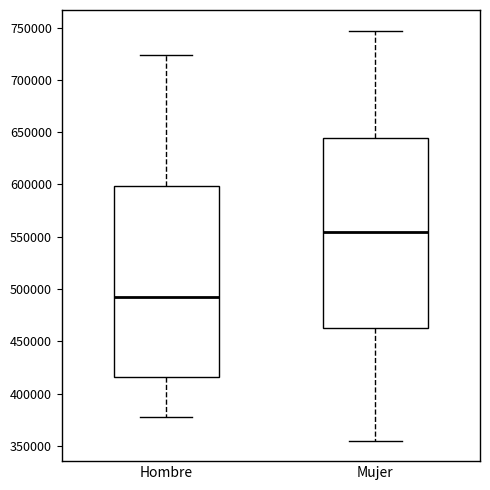

Reading left to right, transcribe this box plot: for each box, give where its median line is, the range the box spans, and where its two whiskers end, as read against the y-axis. The values are not printed on the chart, so give them approximately, as read against the axis.

Hombre: median 495000, box 415000 to 600000, whiskers 380000 to 725000
Mujer: median 555000, box 465000 to 645000, whiskers 355000 to 745000